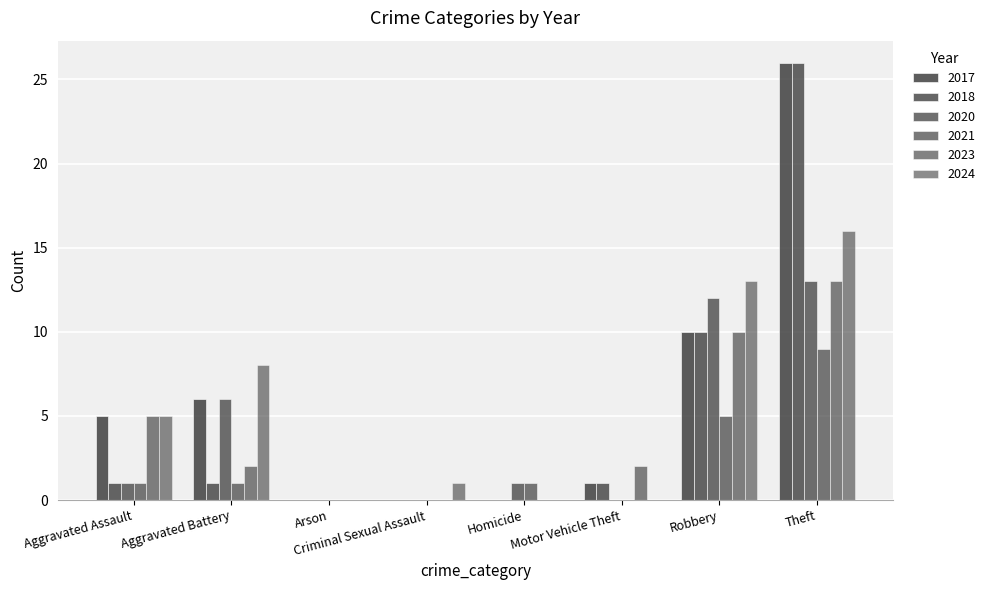

Are the bars horizontal?

No